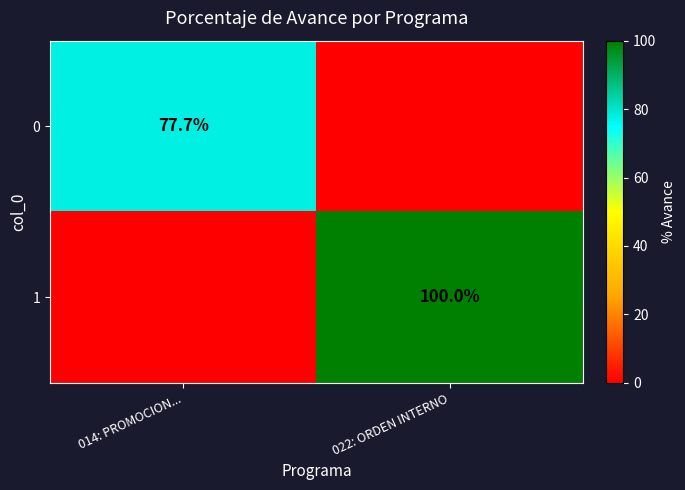

Is the value of 1 at 022: ORDEN INTERNO greater than the value of 0 at 014: PROMOCION...?

Yes